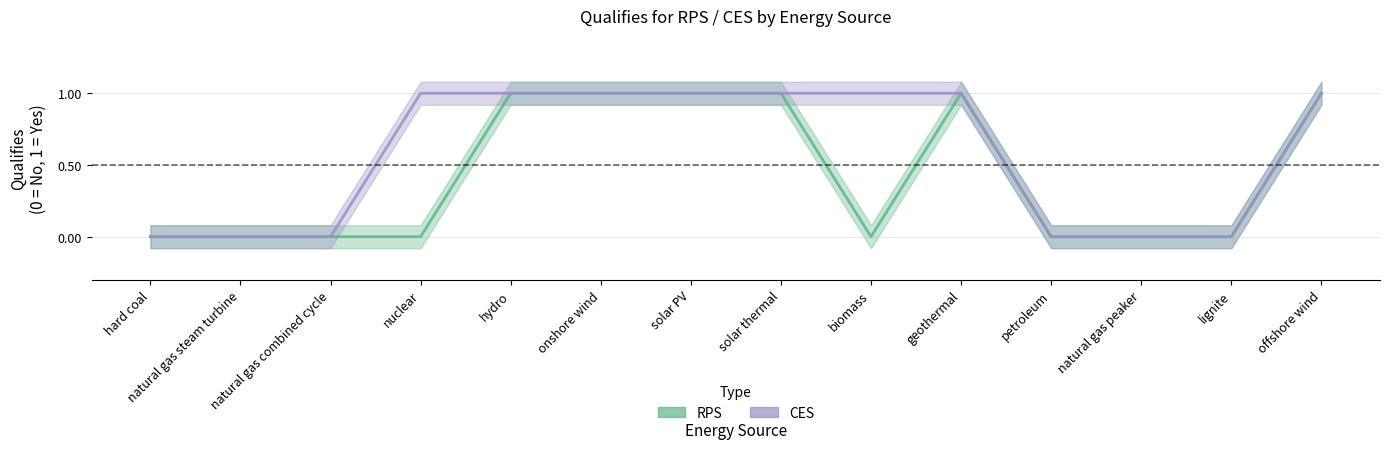

What is the label of the 6th point from the right?

biomass